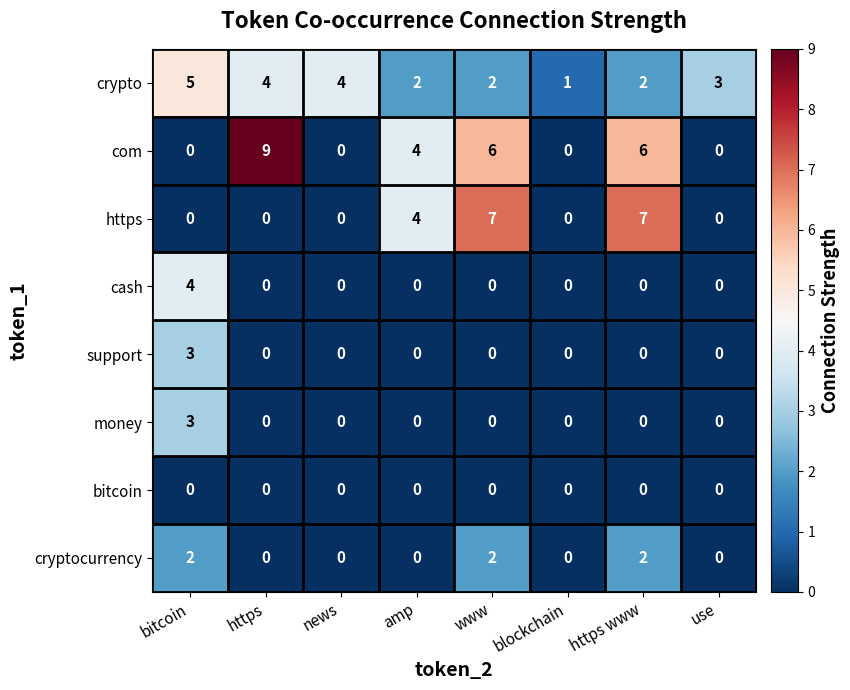

What is the difference between the highest and lowest values at news?

4